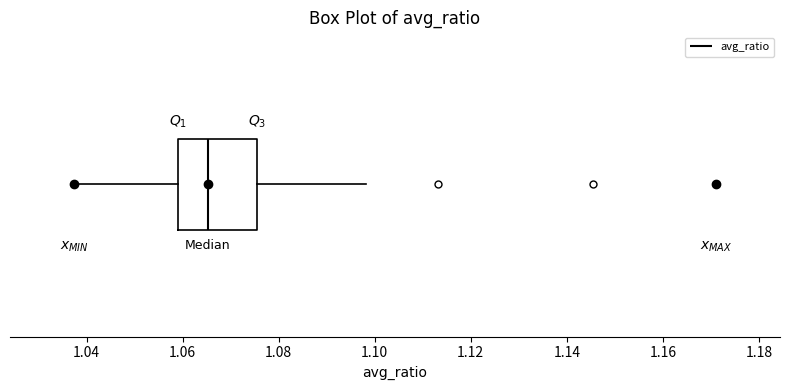

Where does the median line of the box sit on the x-axis? The values are not printed on the chart, so give them approximately, as read against the axis.

1.066